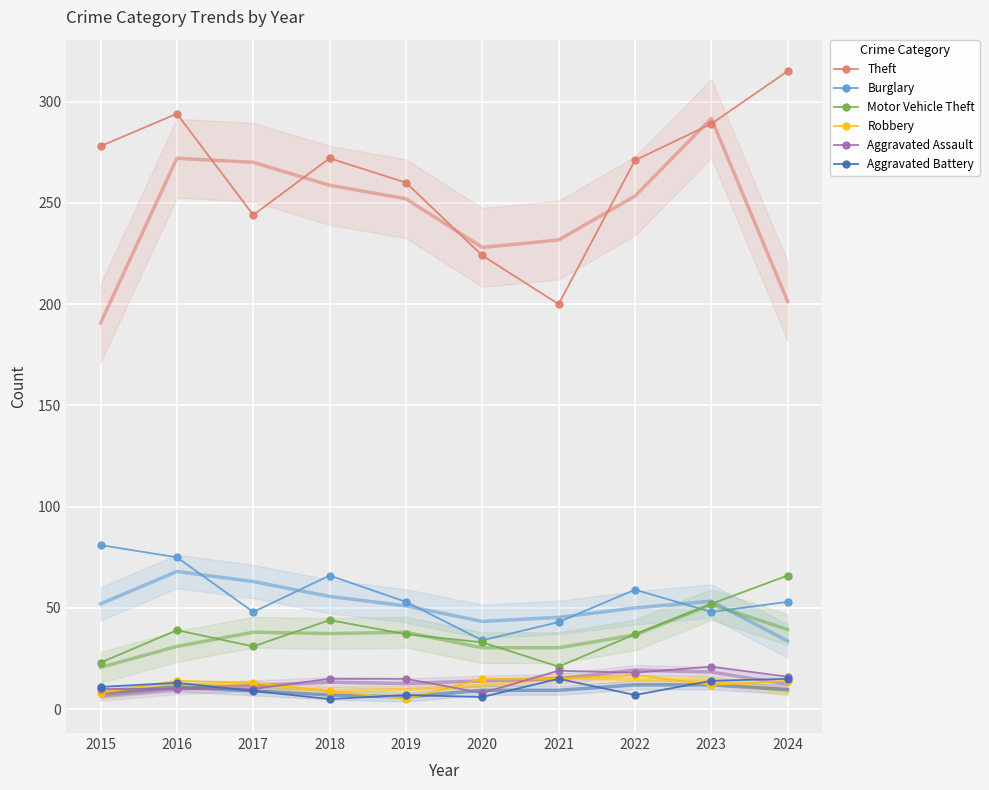

Is this an area chart (filled region under the line)?

No